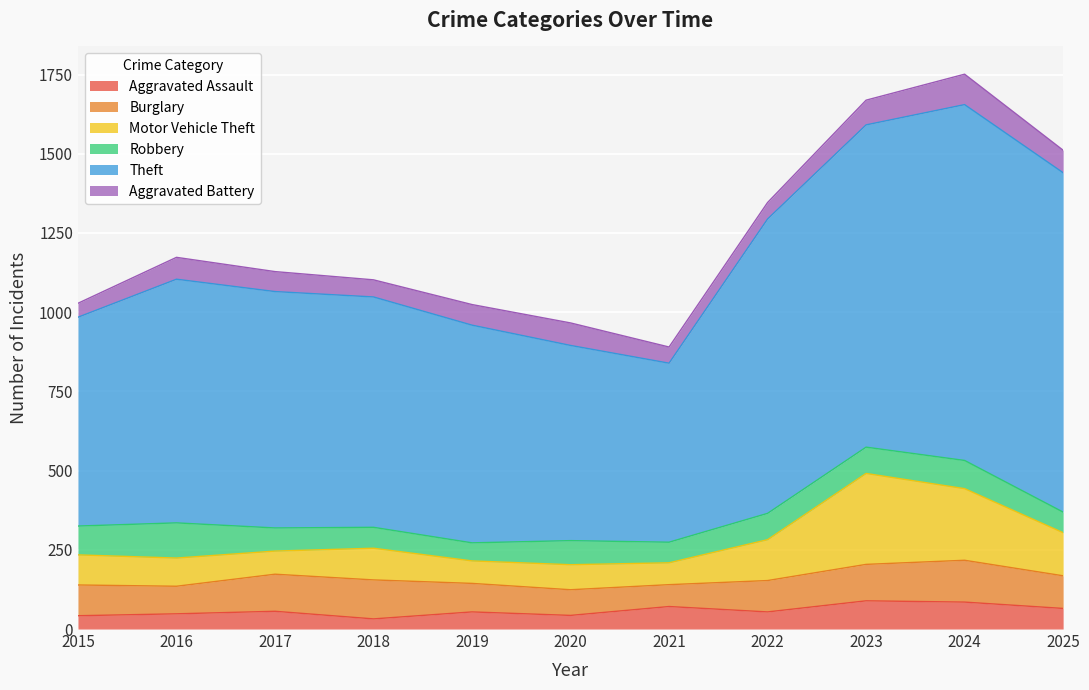

True or false: Robbery and Theft intersect in this chart.

False